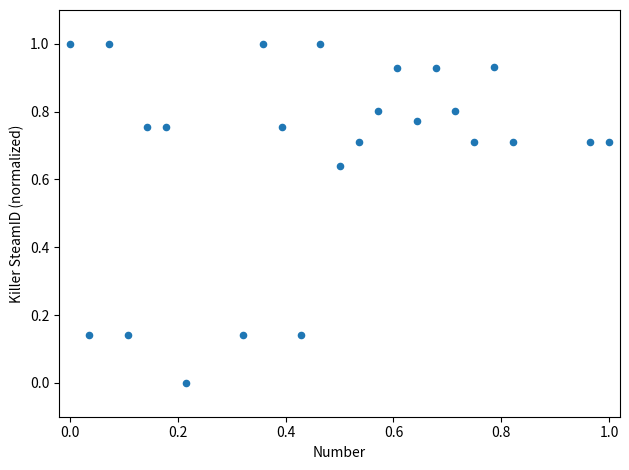

What is the range of Y values (max minus min)?

1.0